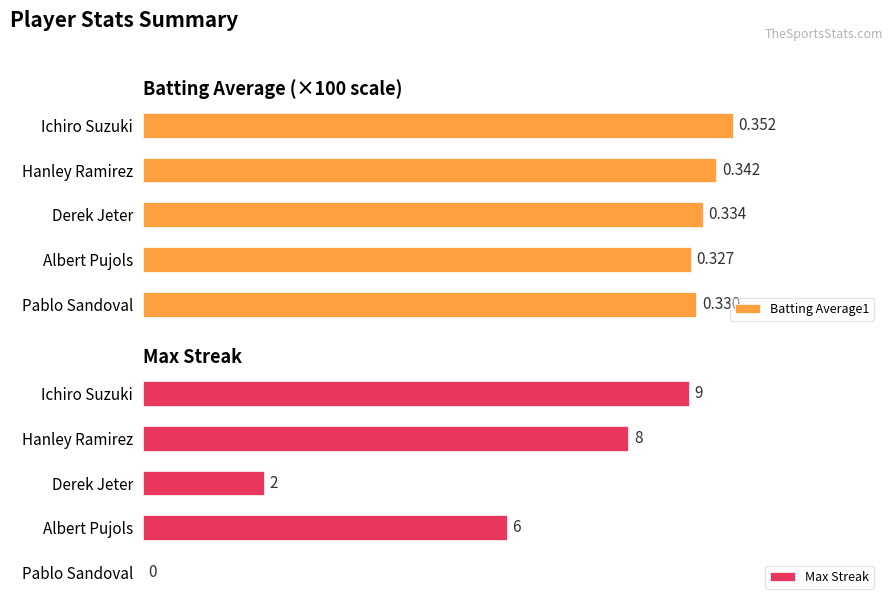

Rank the categories by Max Streak value from lowest to highest.

0, 2, 1, 3, 4